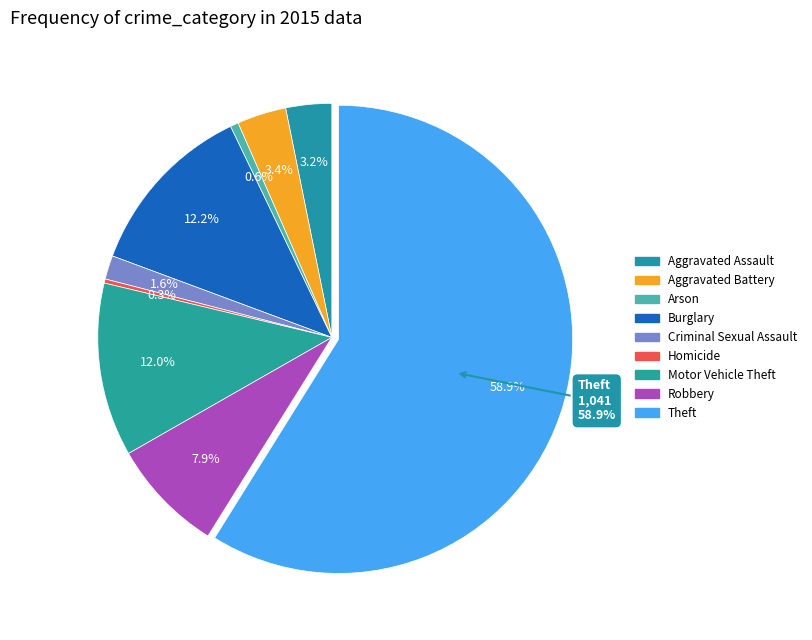

To the nearest percent, what percentage of the pie is Arson?

1%